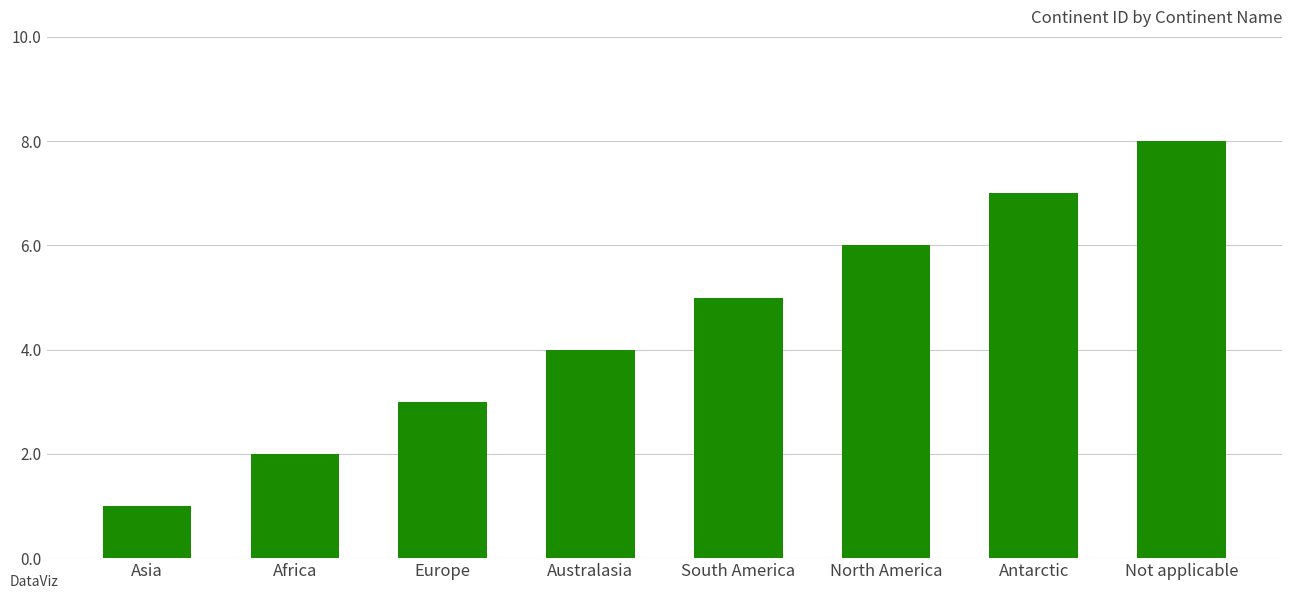

What is the difference between the second highest and minimum values?

6